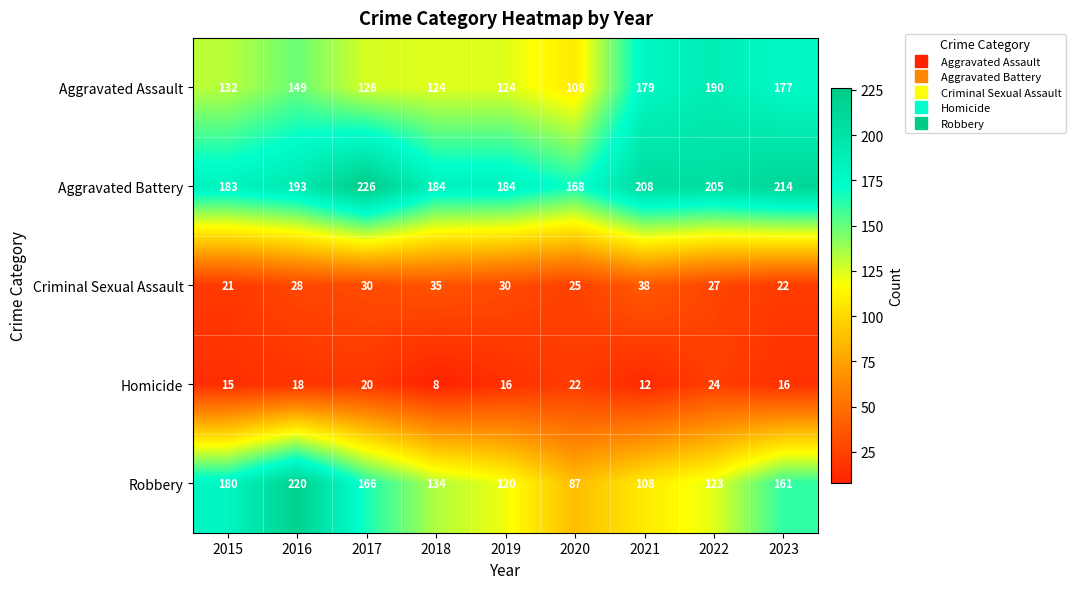

Which series changed the most between 2018 and 2023?

Aggravated Assault